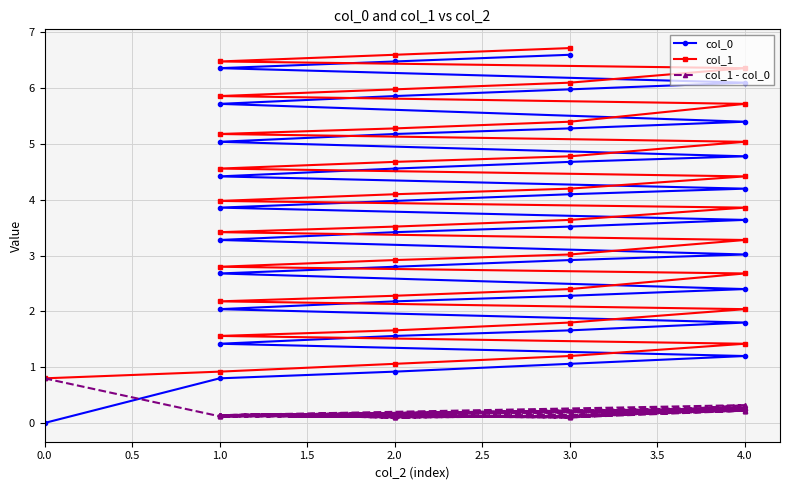

True or false: col_1 - col_0 and col_0 intersect in this chart.

True